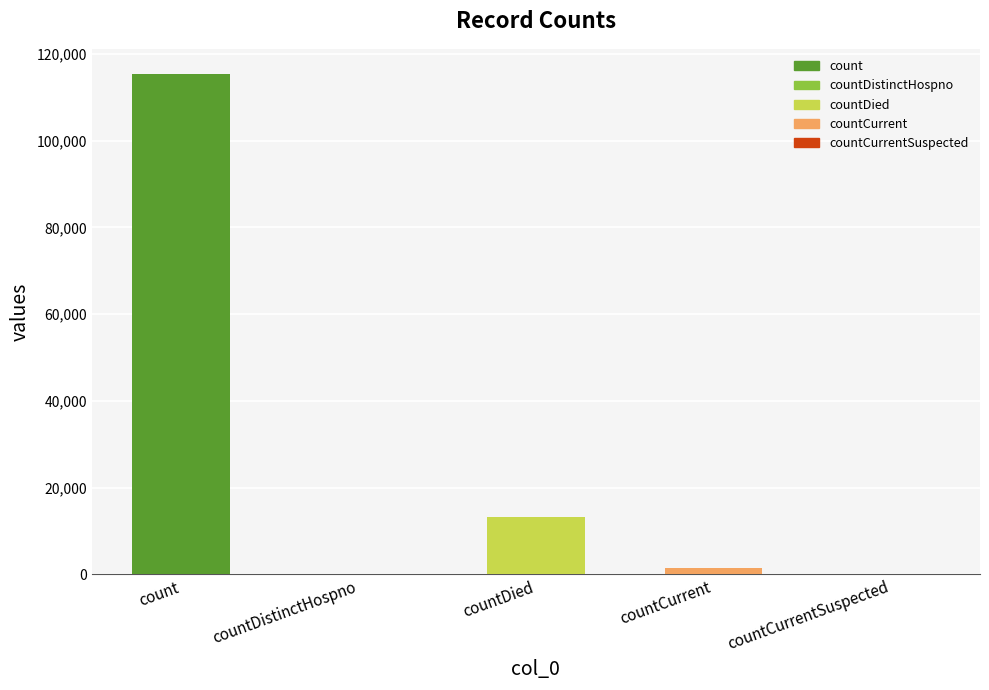

Reading right to left, list all the values displayed in this chart.

0	1383	13343	0	115379